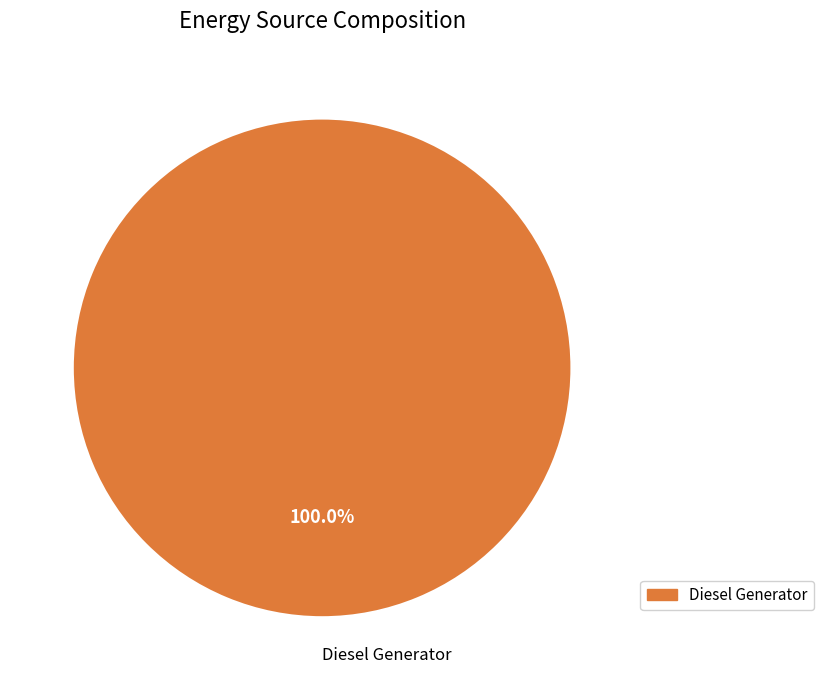

Rank the categories by value from highest to lowest.

Diesel Generator